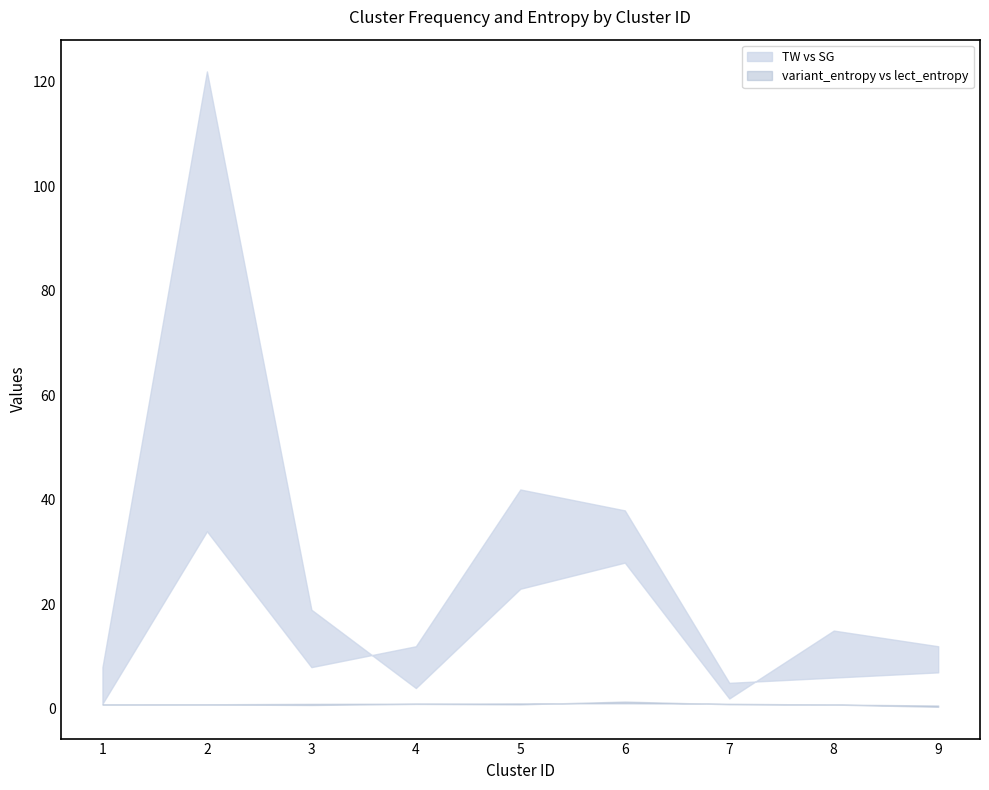

Reading left to right, what are all the values shown in this chart?

TW: 1.0	34.0	8.0	12.0	42.0	38.0	5.0	6.0	7.0
SG: 8.0	122.0	19.0	4.0	23.0	28.0	2.0	15.0	12.0
variant_entropy: 0.8	0.8	0.8	1.0	0.9	1.4	0.9	0.8	0.4
lect_entropy: 0.9	0.9	1.0	1.0	1.1	1.1	1.0	0.8	0.7